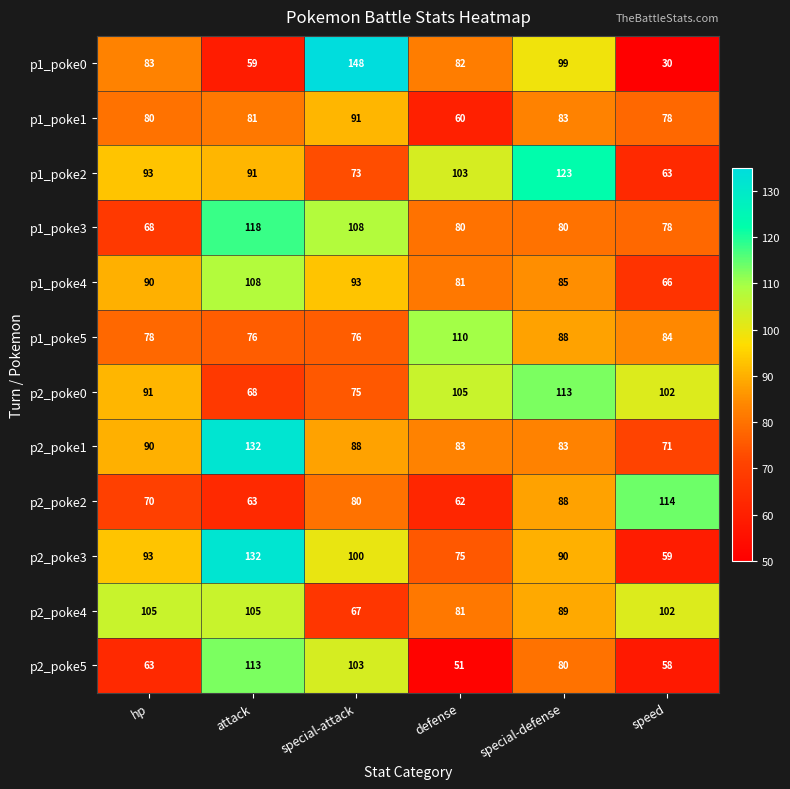

Which series has the widest spread of values?

p1_poke0